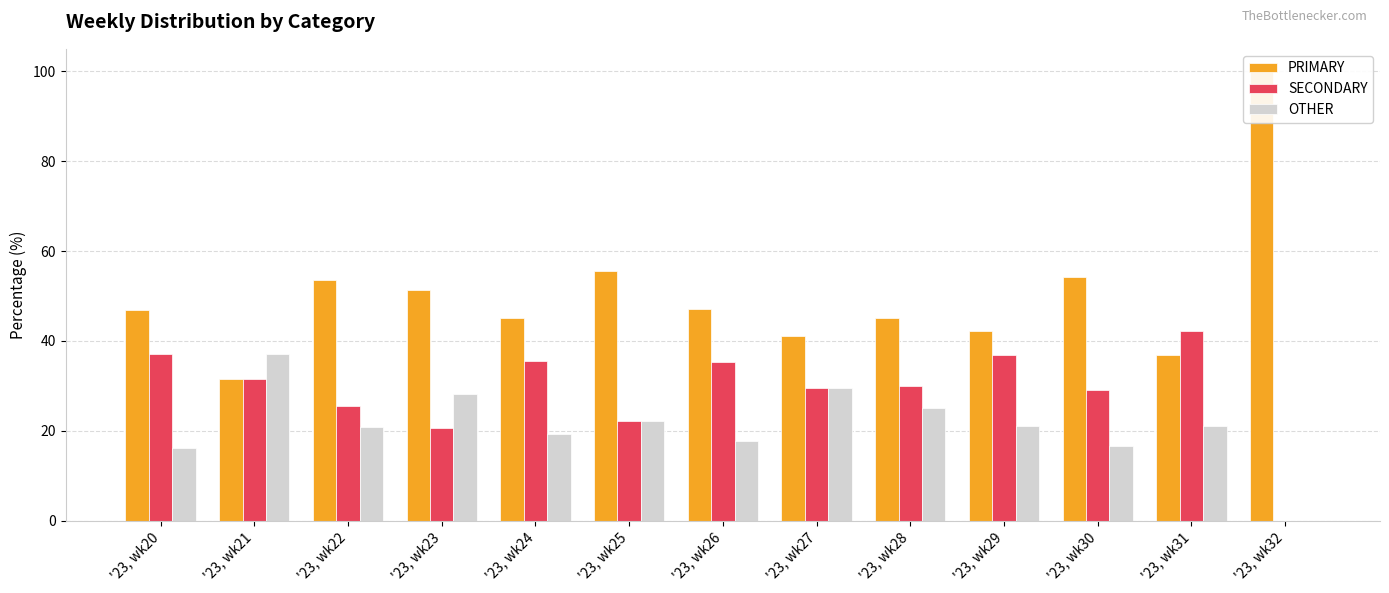

Rank the series by their maximum value, from highest to lowest.

PRIMARY, SECONDARY, OTHER